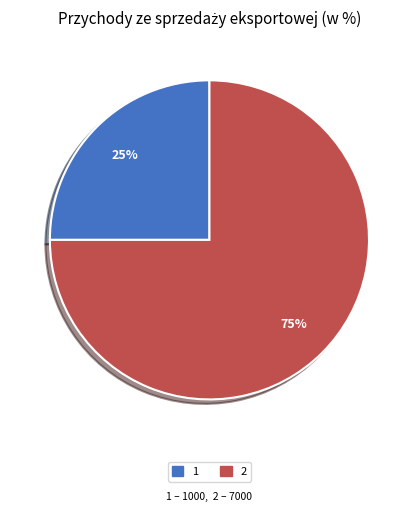

Does any single category account for the majority?

Yes